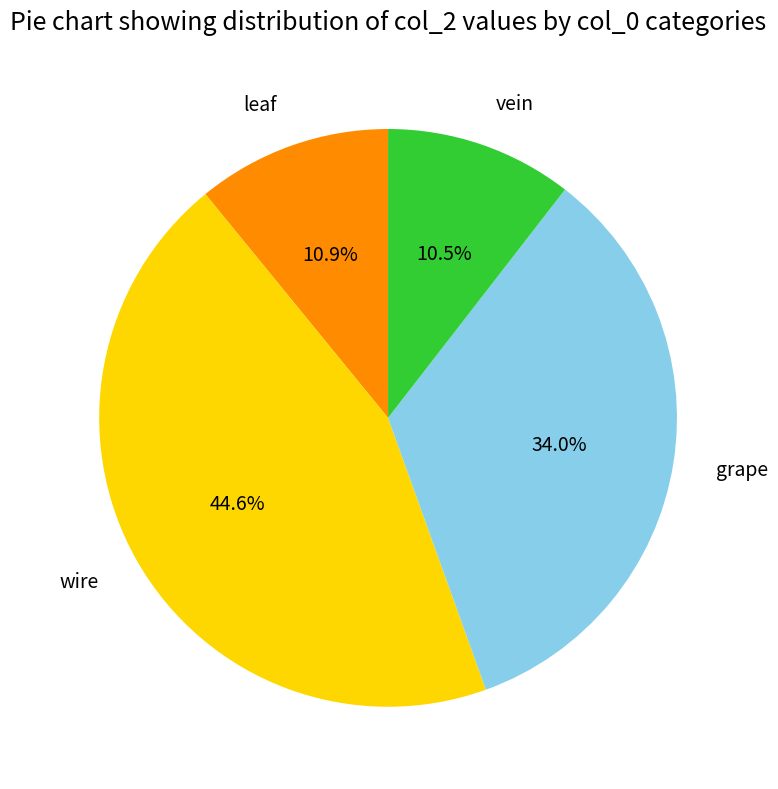

Combined, do leaf and vein account for over 50%?

No